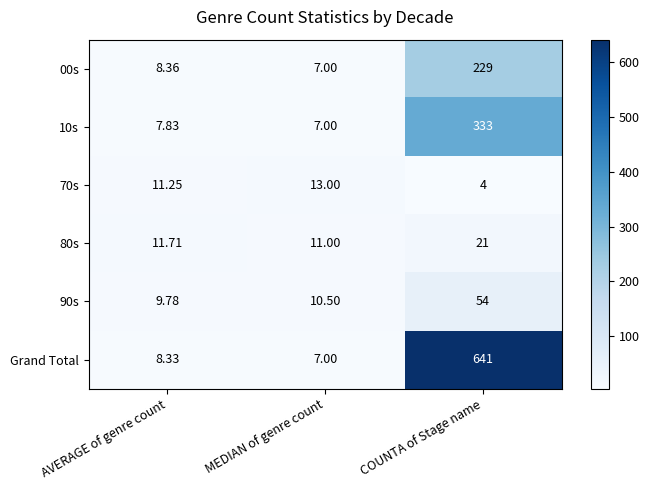

Where is 70s nearest to the value 8?

AVERAGE of genre count